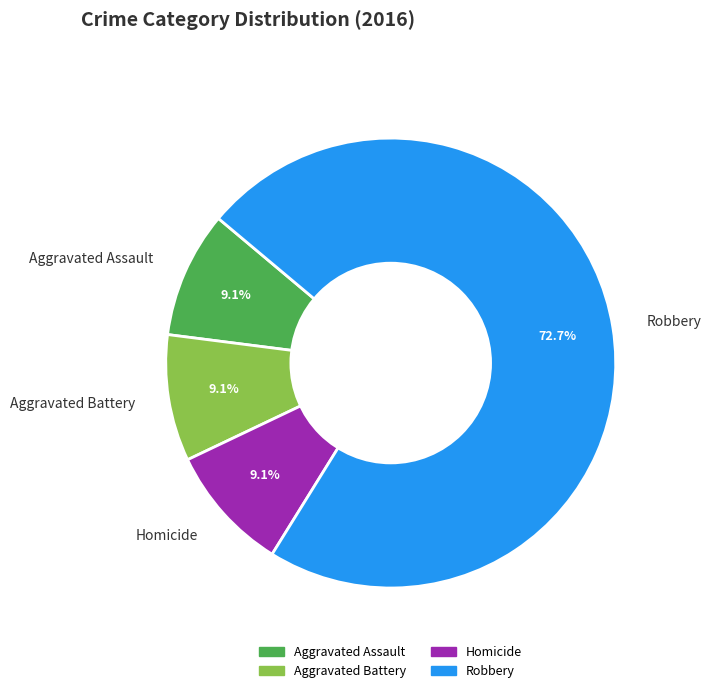

Is there a majority slice in this chart?

Yes